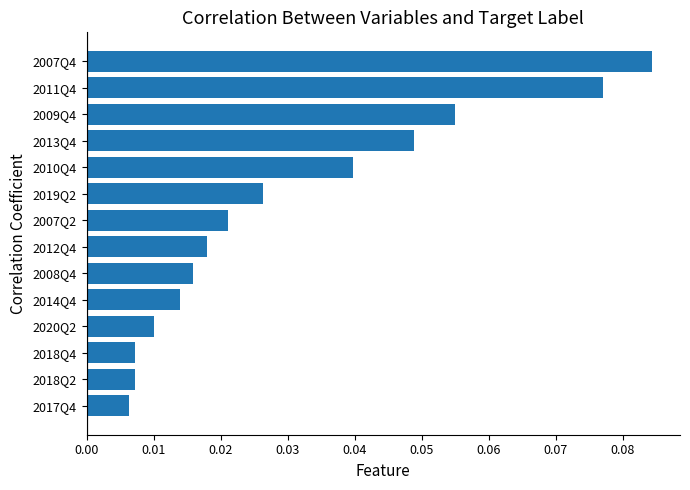

At which category does the chart reach its peak across all series?

2007Q4